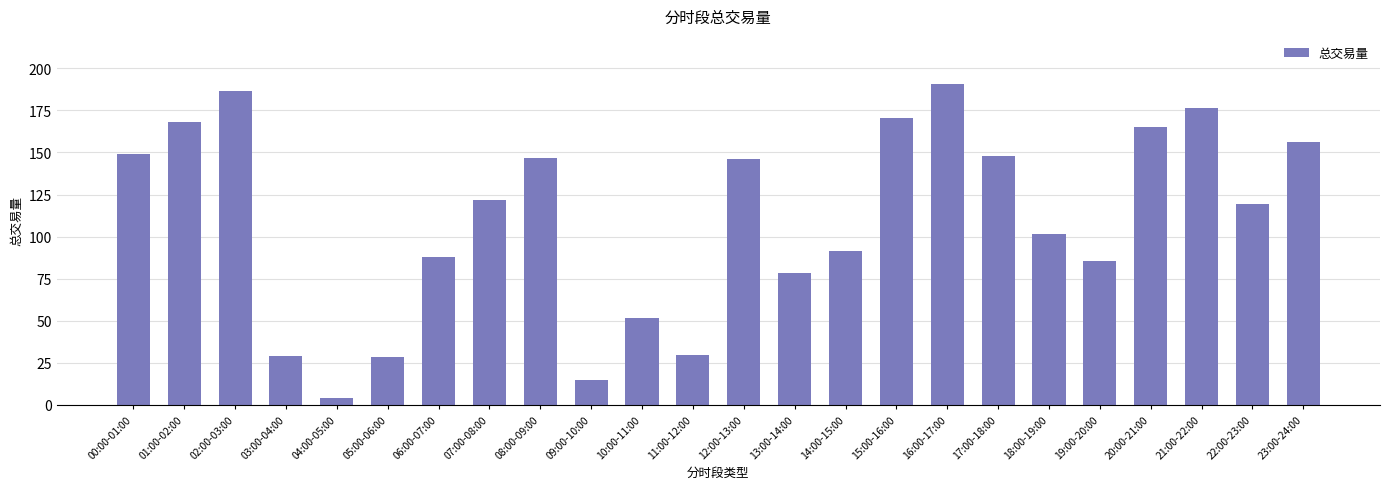

What is the value of the 9th bar from the left?

146.5